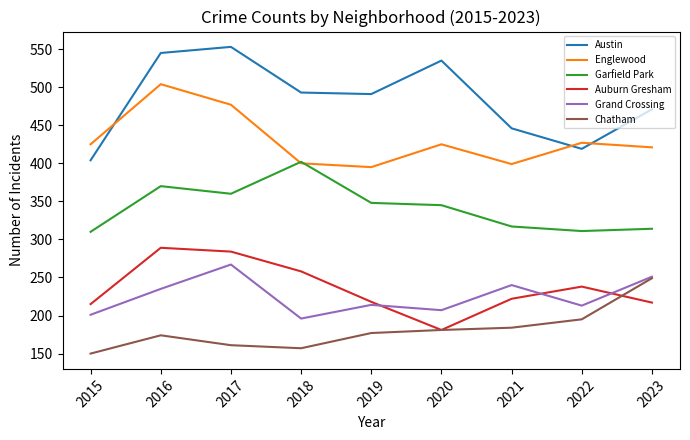

List the series in order of their peak value, highest first.

Austin, Englewood, Garfield Park, Auburn Gresham, Grand Crossing, Chatham